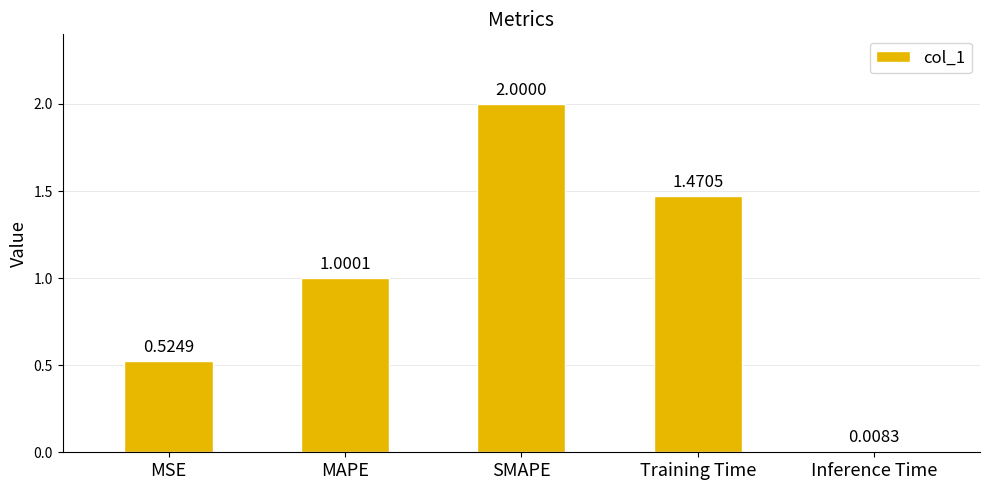

What is the label of the 5th bar from the left?

Inference Time